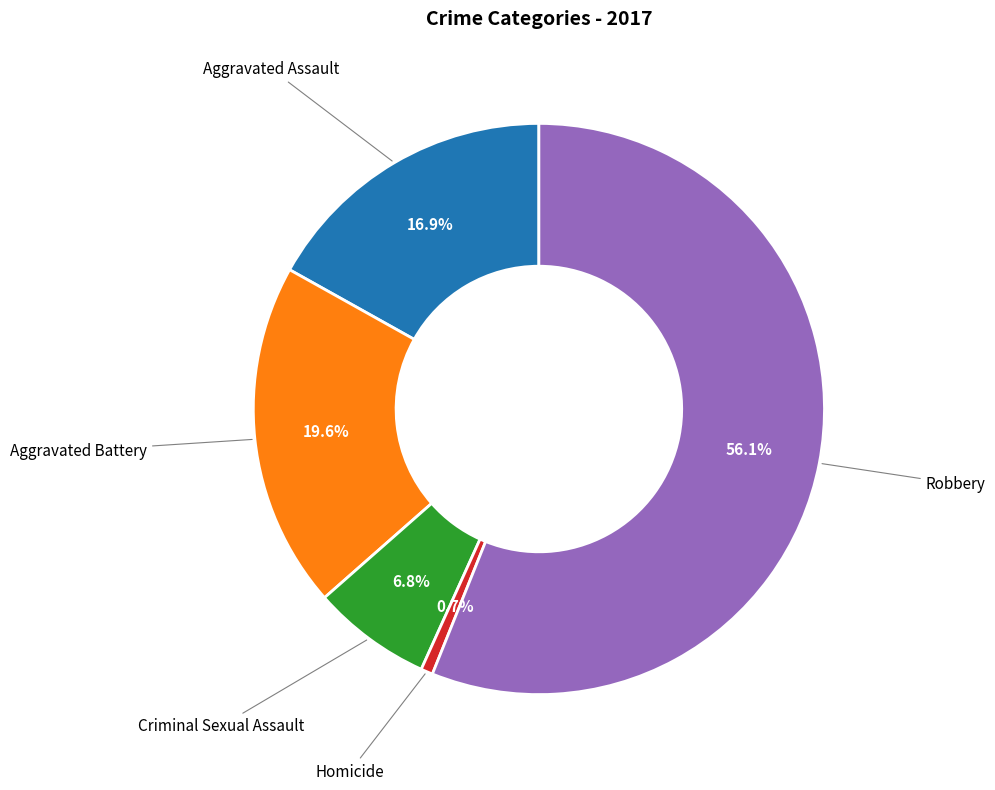

Does Robbery represent more than half of the total?

Yes